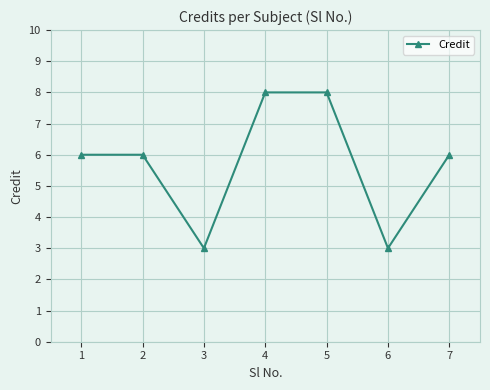

Where is the first local minimum?

3